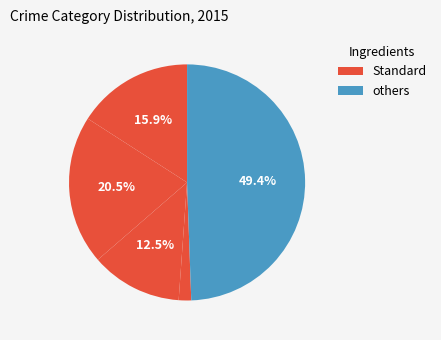

To the nearest percent, what is the average slice percentage?

20%